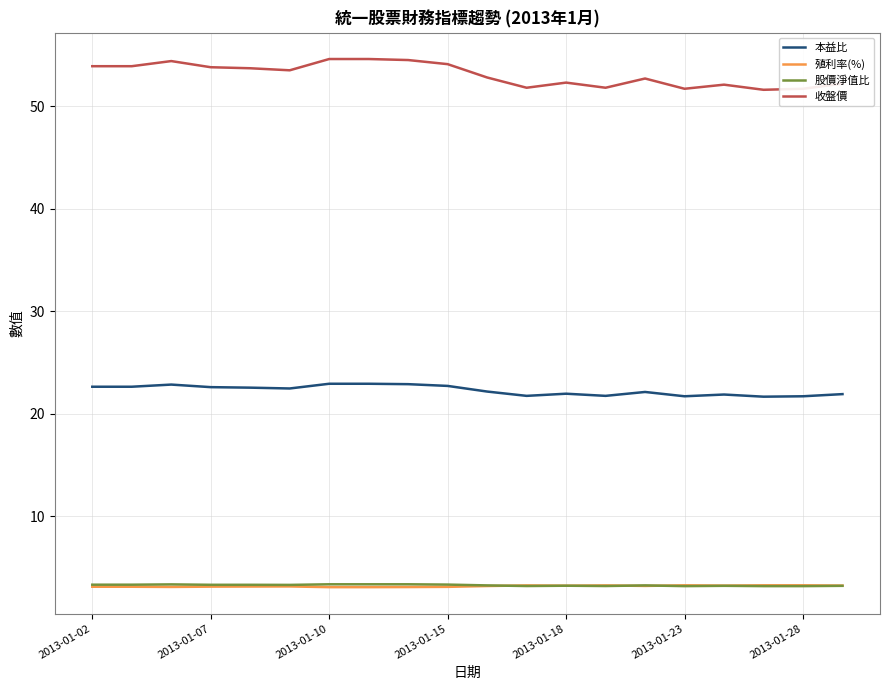

True or false: 股價淨值比 and 收盤價 cross at least once.

False